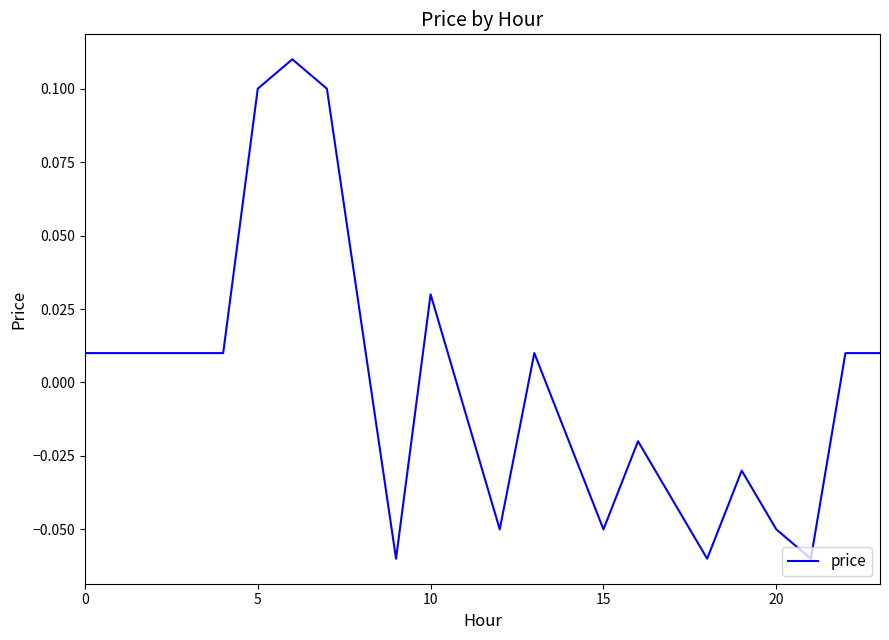

How many series are shown in this chart?

1